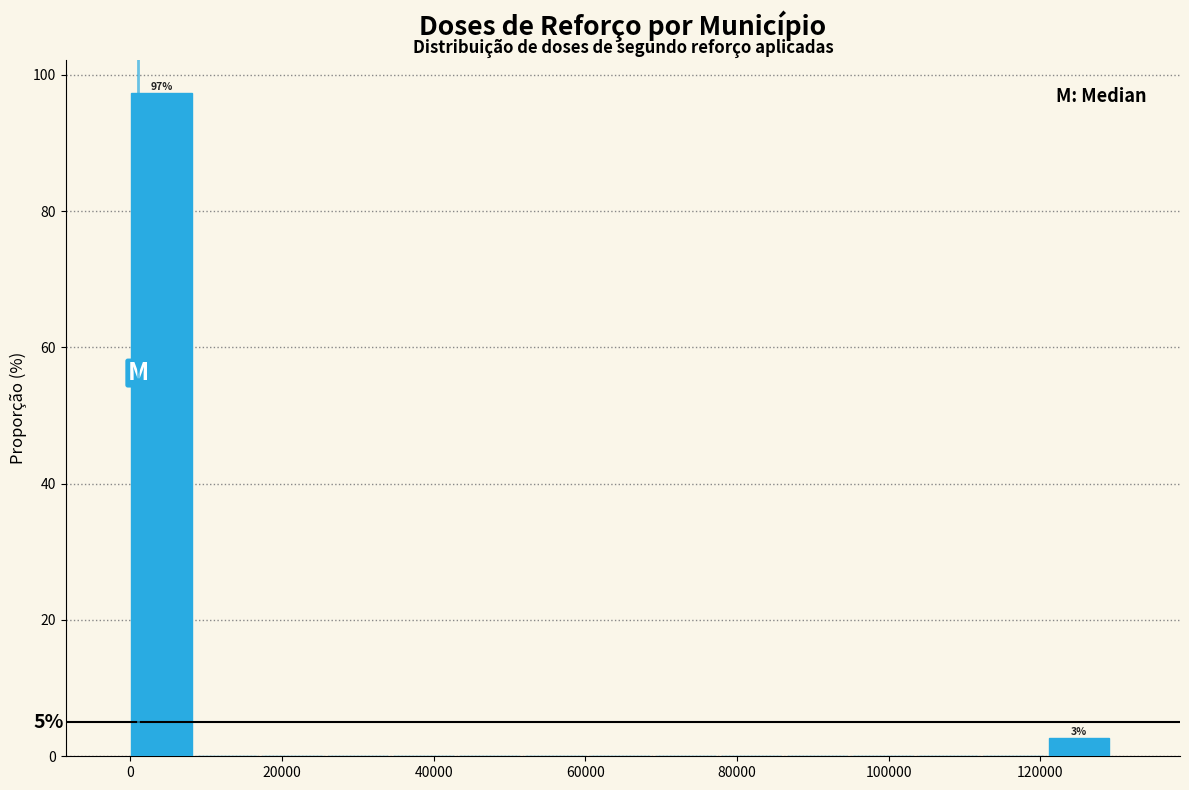

Over which range of the x-axis is the bar tallest?

0 to 8000